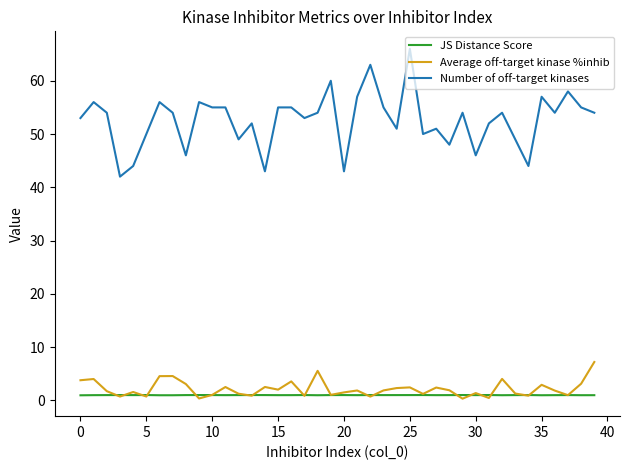

At how many categories does at least one series exceed 35?

40